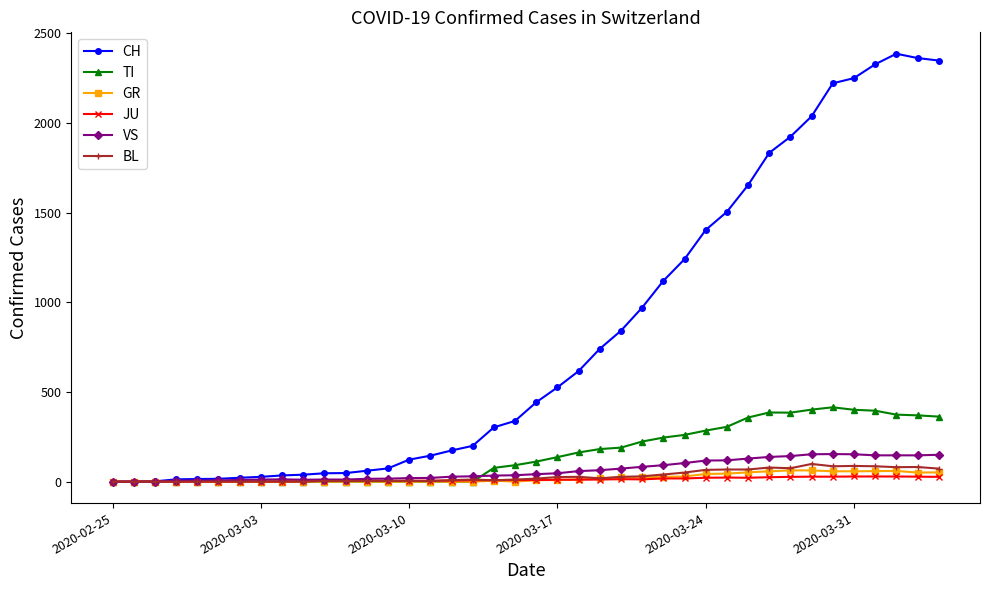

At how many categories does at least one series exceed 2070?

6